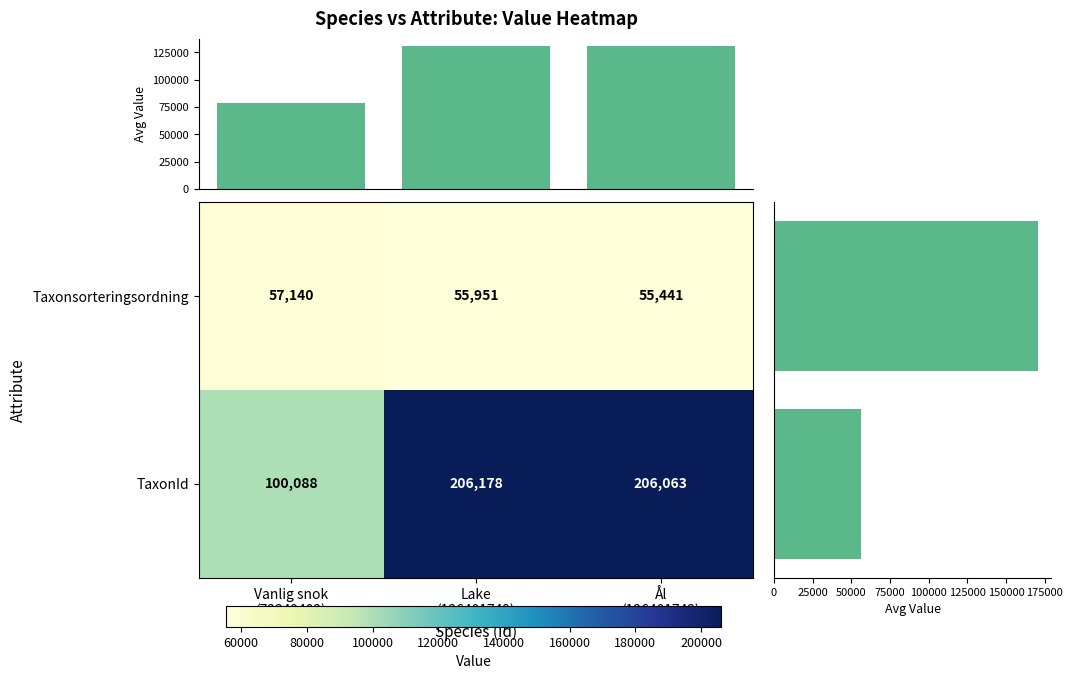

What is the highest value of the Taxonsorteringsordning series?

57140